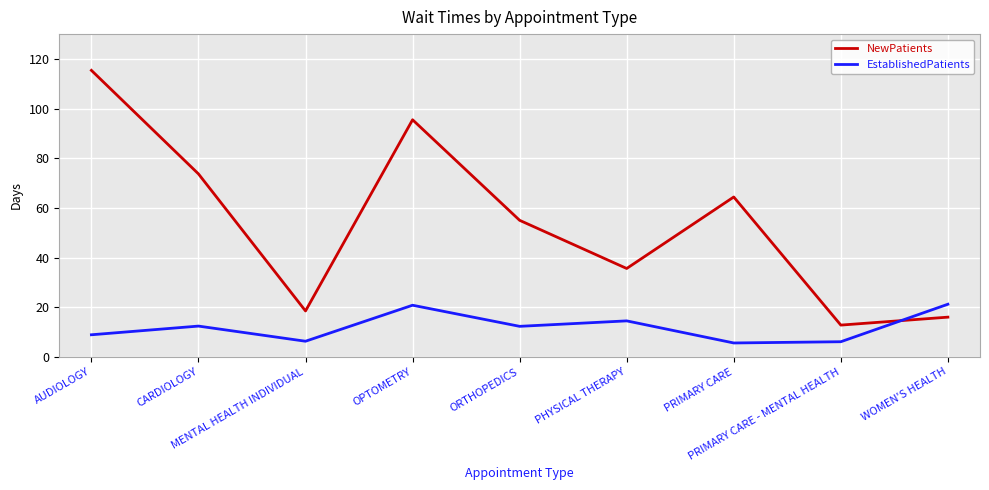

Which series has the largest range (max minus min)?

NewPatients